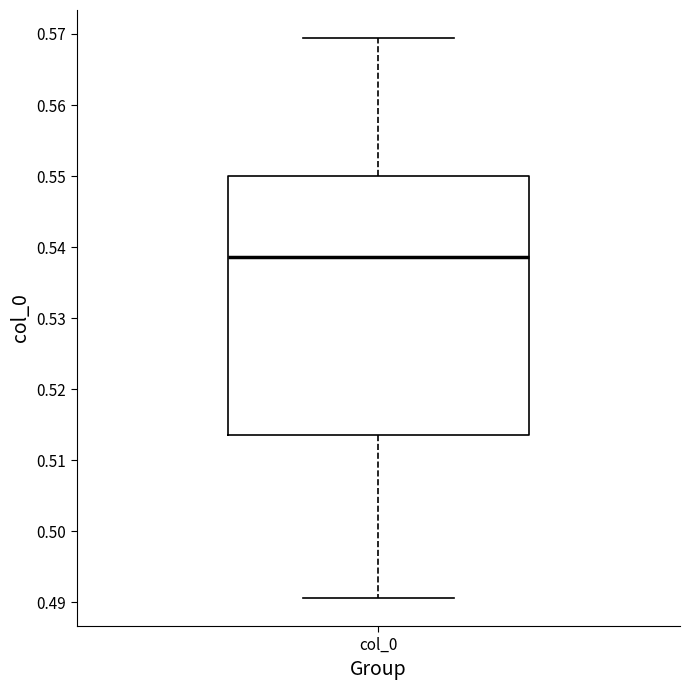

Transcribe this box plot: give where the median line is, the range the box spans, and where the two whiskers end, as read against the y-axis. The values are not printed on the chart, so give them approximately, as read against the axis.

median 0.539, box 0.514 to 0.550, whiskers 0.491 to 0.569